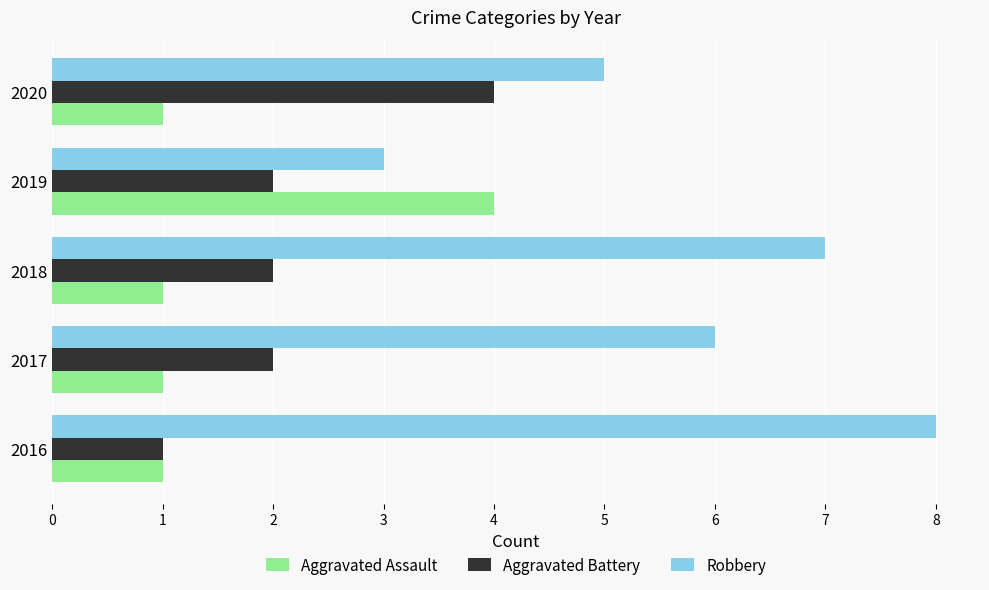

What is the average value of the Robbery series?

6